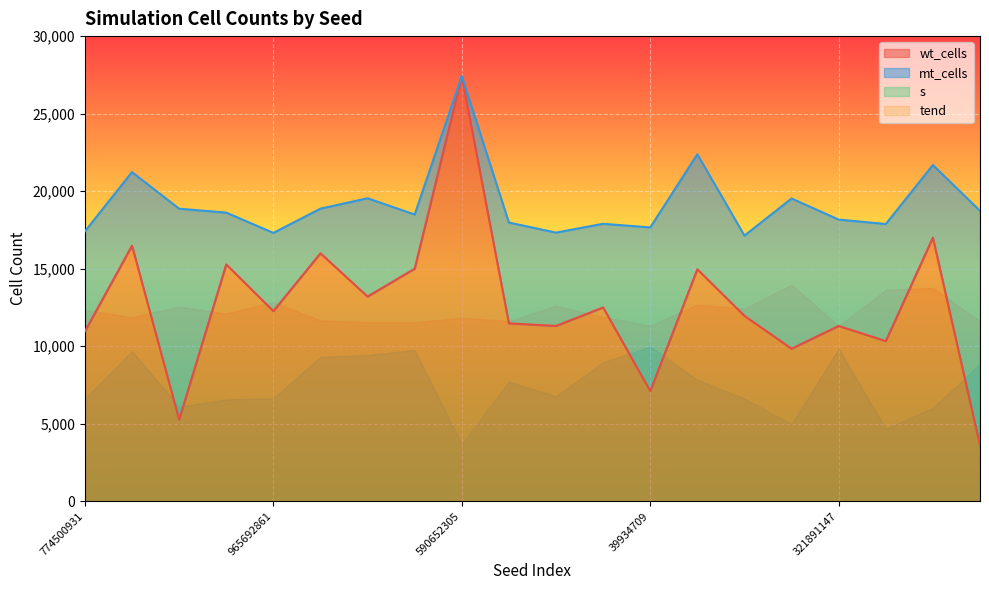

The value of s at 632130121 is 0.9. True or false?

False